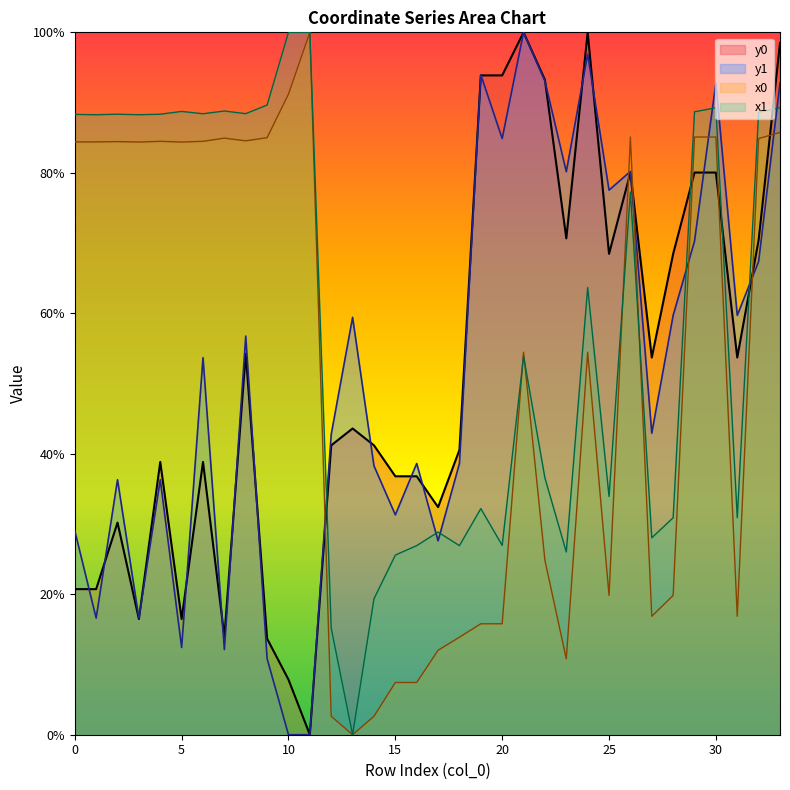

What is the average value of the x0 series?

51.7